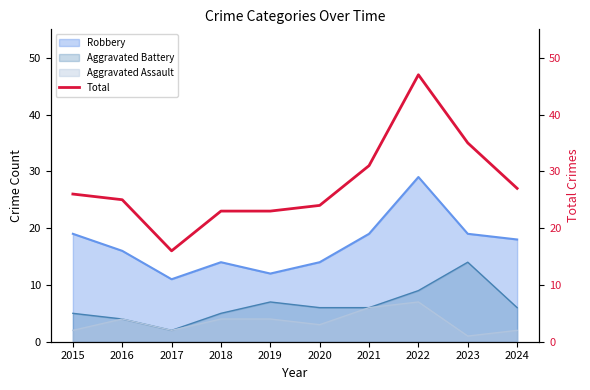

What is the difference between the values at 2020 and 2021?

7